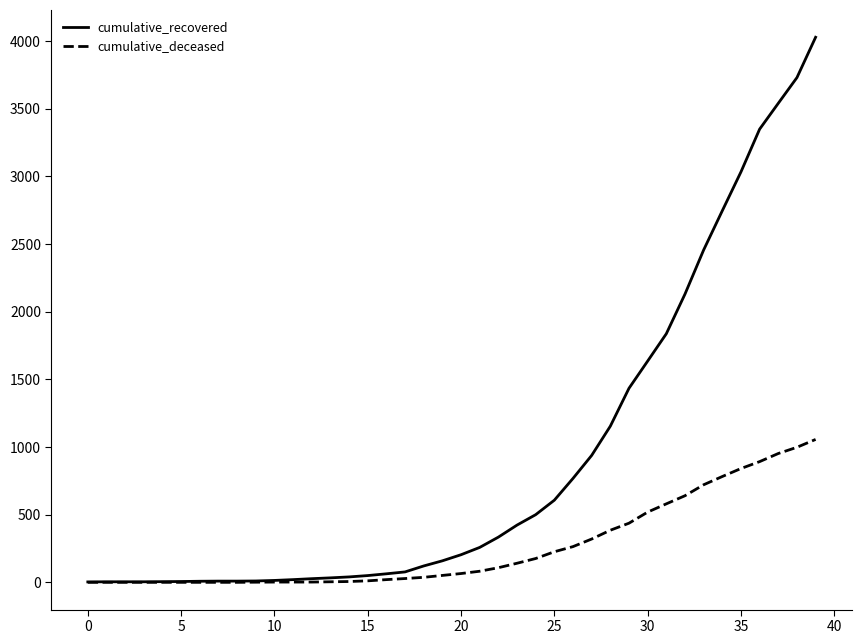

What are all the series names shown in the legend?

cumulative_recovered, cumulative_deceased